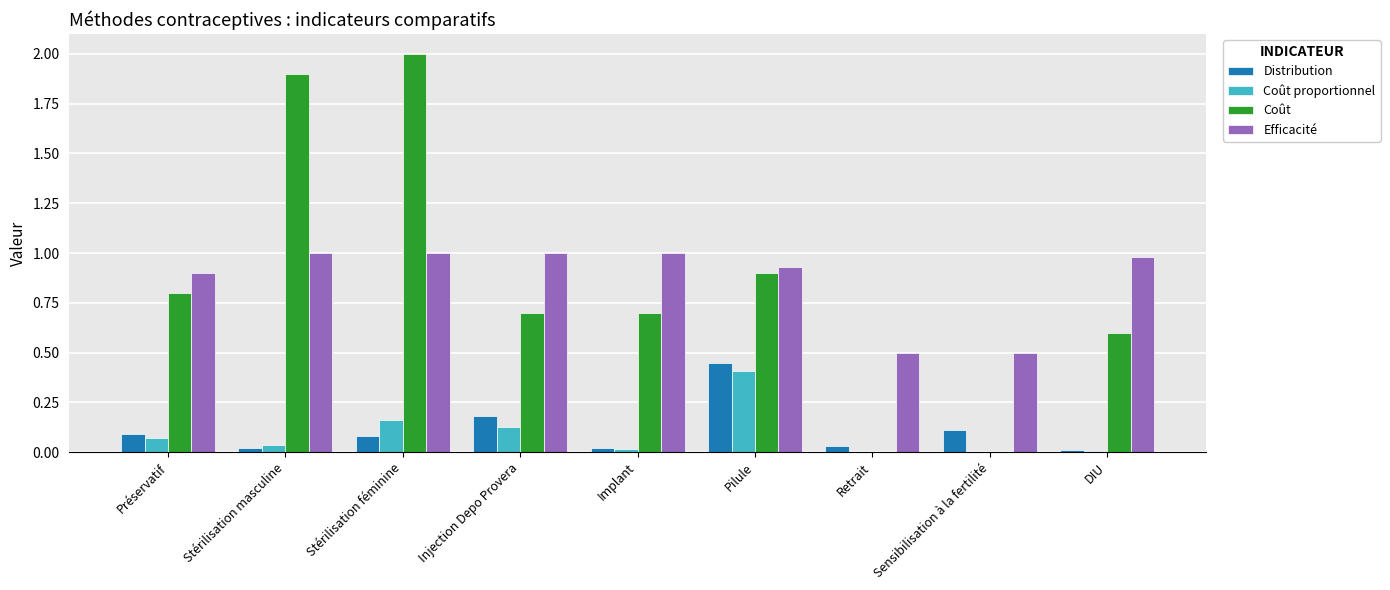

At which category is the sum across all series the highest?

Stérilisation féminine